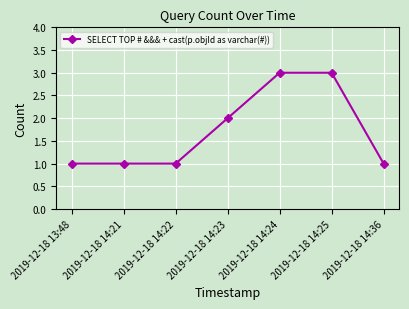

What is the change in value from 2019-12-18 14:23 to 2019-12-18 14:24?

+1